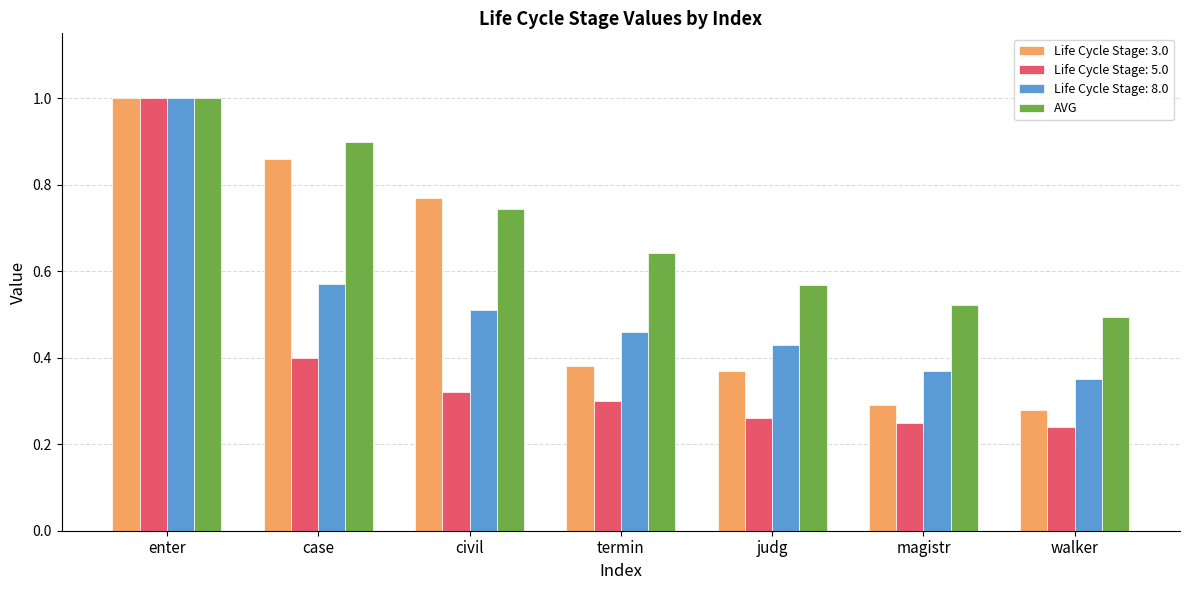

Which label corresponds to the smallest value in the chart?

walker